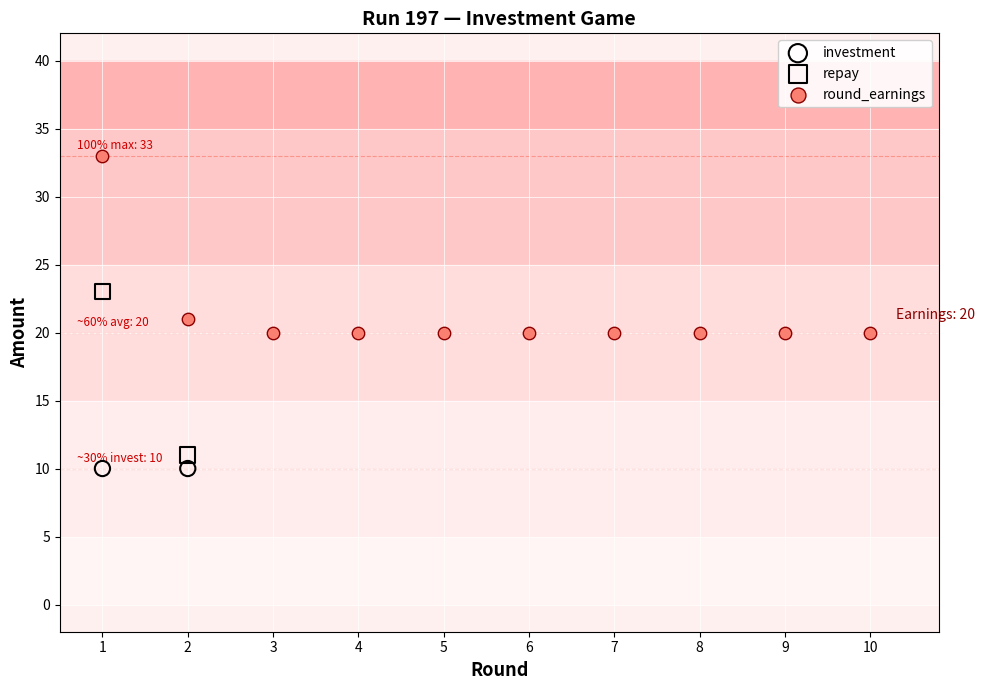

What are all the series names shown in the legend?

investment, repay, round_earnings